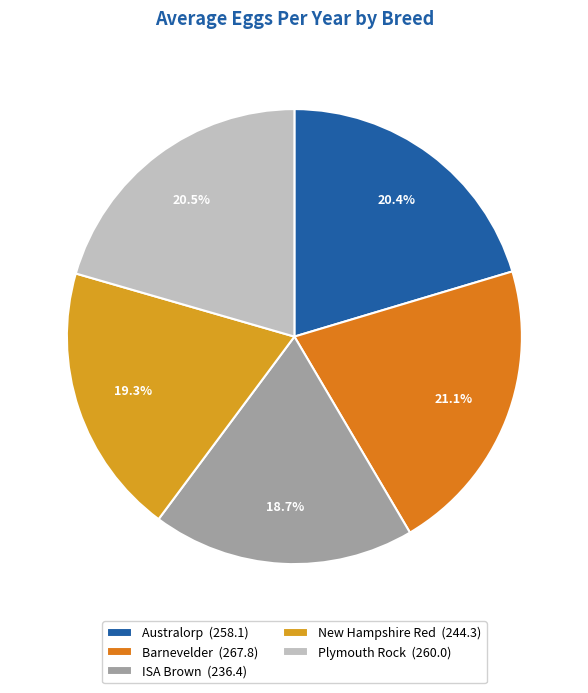

To the nearest percent, what percentage of the pie is ISA Brown?

19%